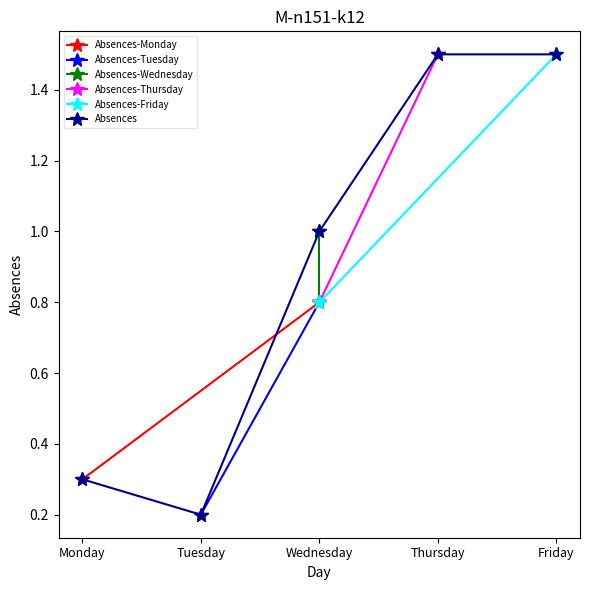

What is the change in value from Tuesday to Friday?

+1.3